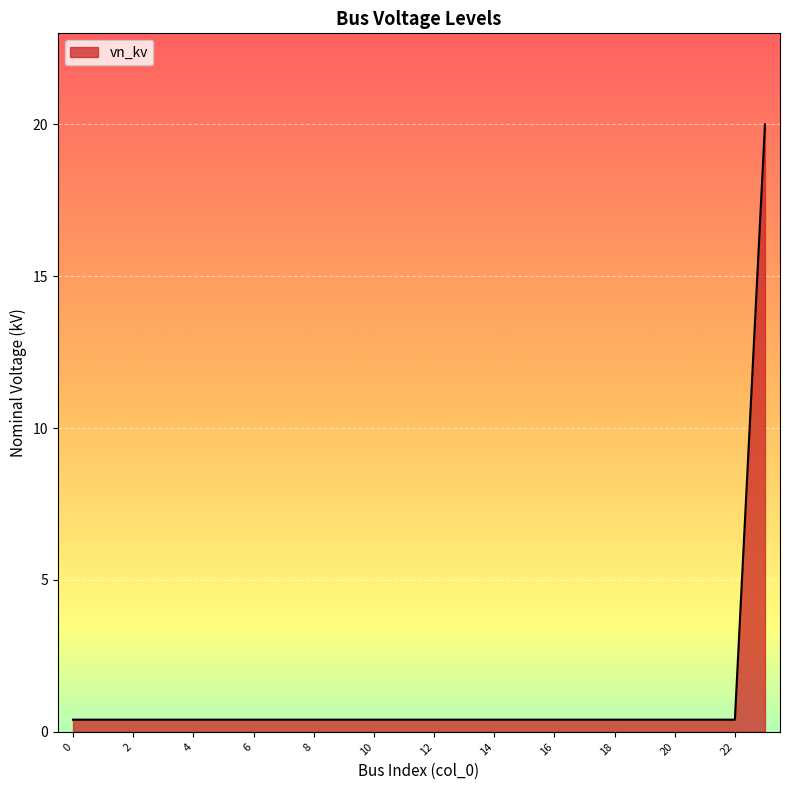

What is the maximum value shown in the chart?

20.0